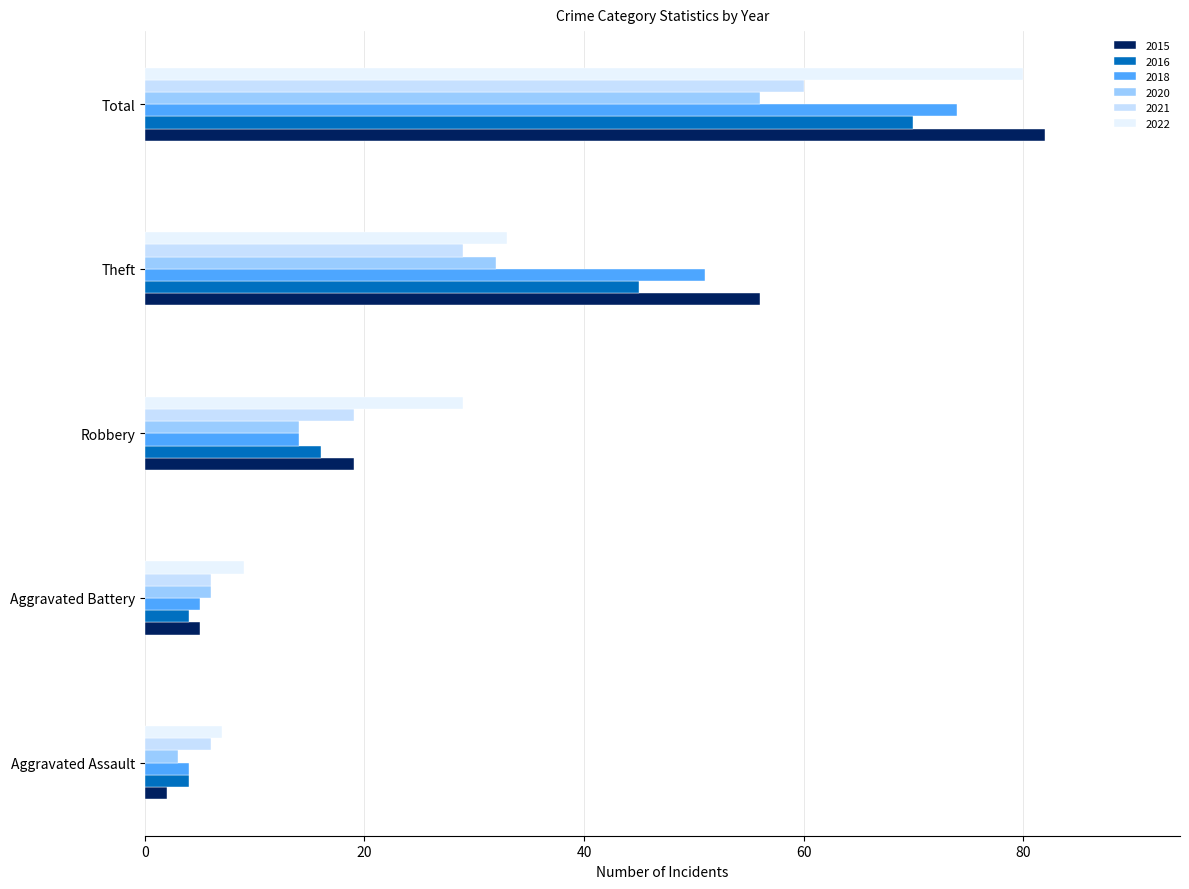

Count the number of data series in this chart.

6